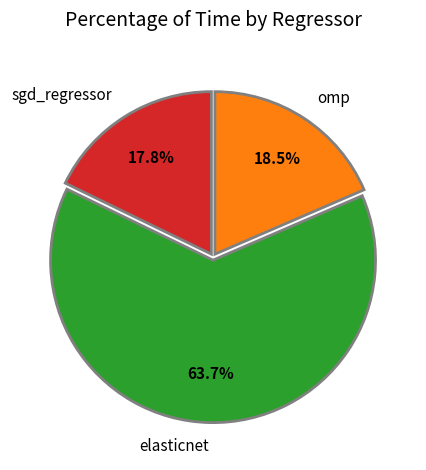

Which category has the biggest portion of the pie?

elasticnet